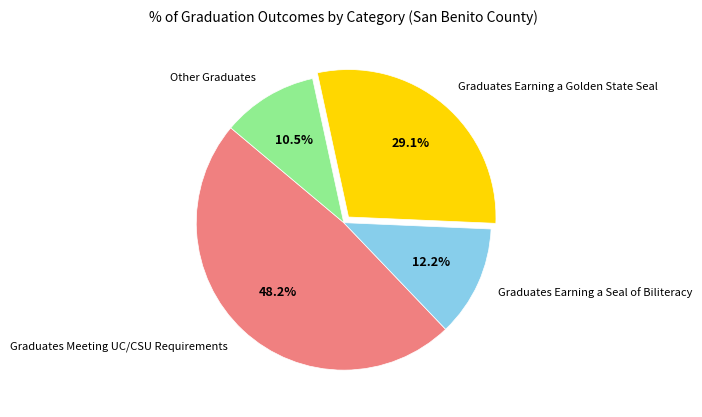

Combined, what portion of the pie is Graduates Earning a Seal of Biliteracy and Other Graduates?

22.7%